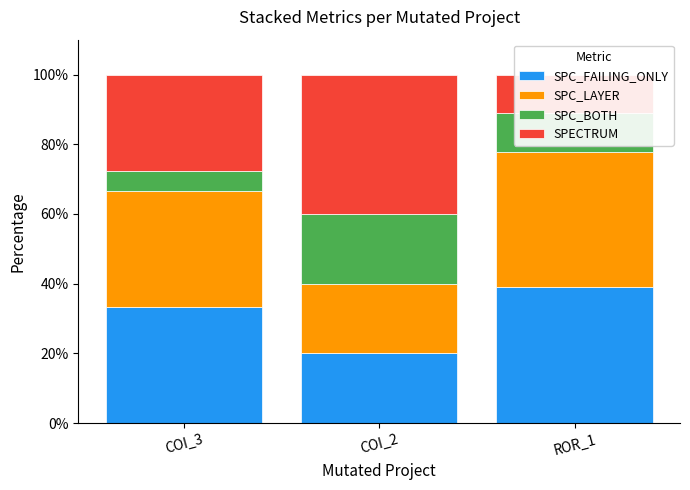

Reading left to right, extract all data points from this chart.

SPC_FAILING_ONLY: 33.3	20.0	38.9
SPC_LAYER: 33.3	20.0	38.9
SPC_BOTH: 5.6	20.0	11.1
SPECTRUM: 27.8	40.0	11.1